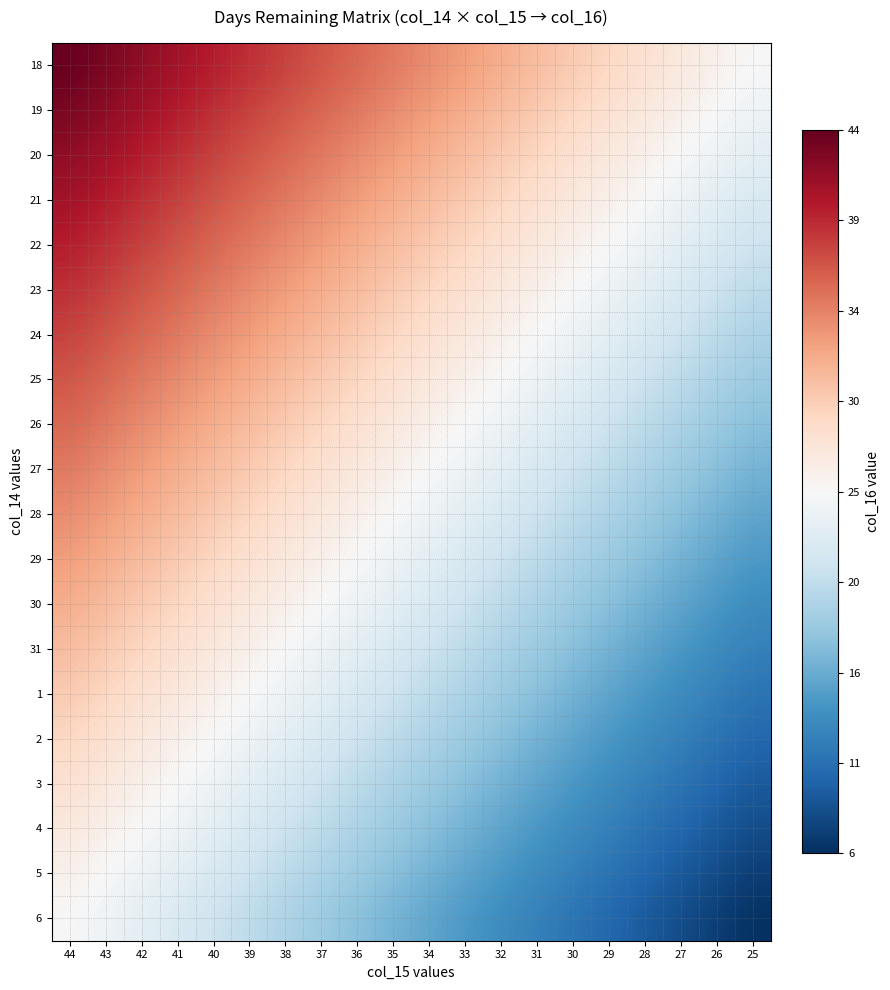

What is the maximum value shown in the chart?

44